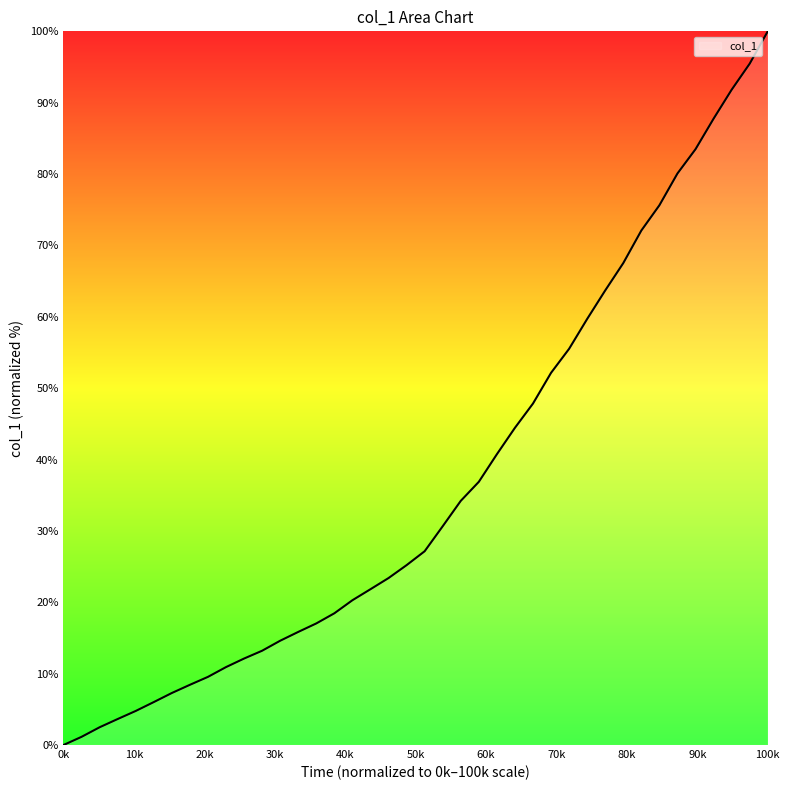

What is the greatest value displayed?

100.0